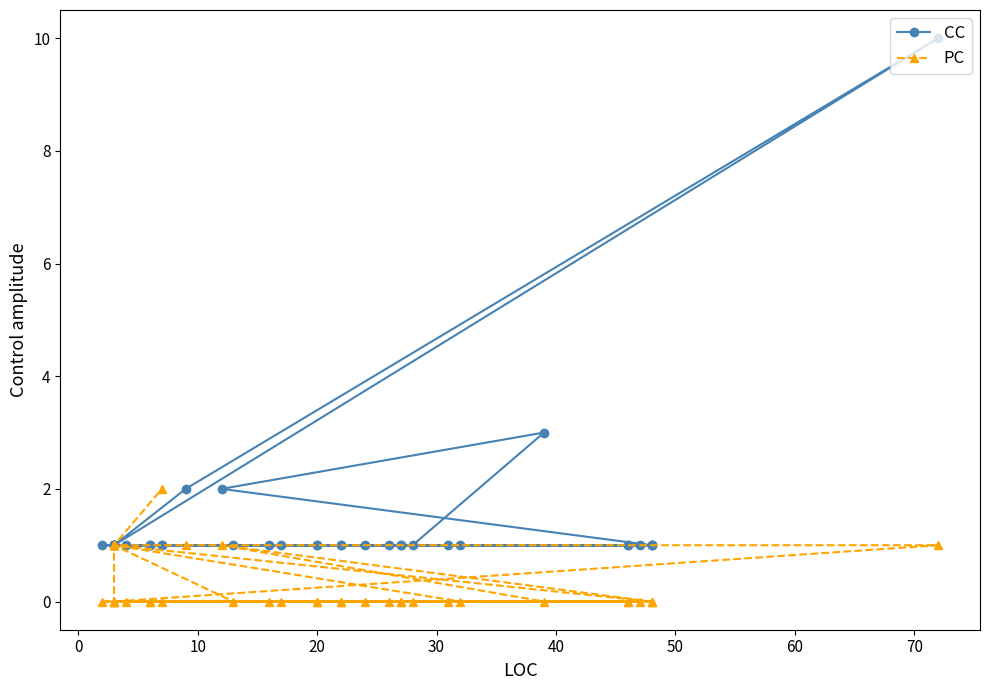

How many CC values are between 1 and 2?

38